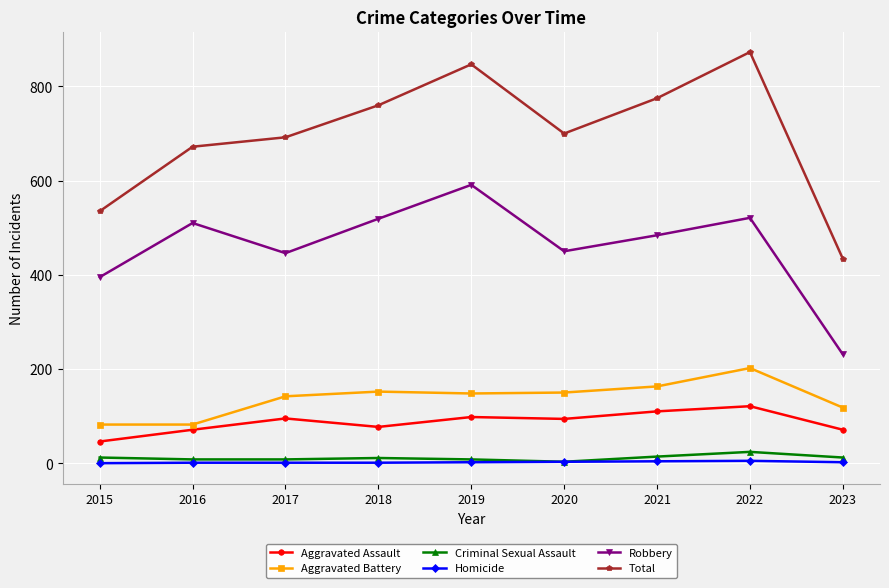

At which category does Total reach its first local peak?

2019